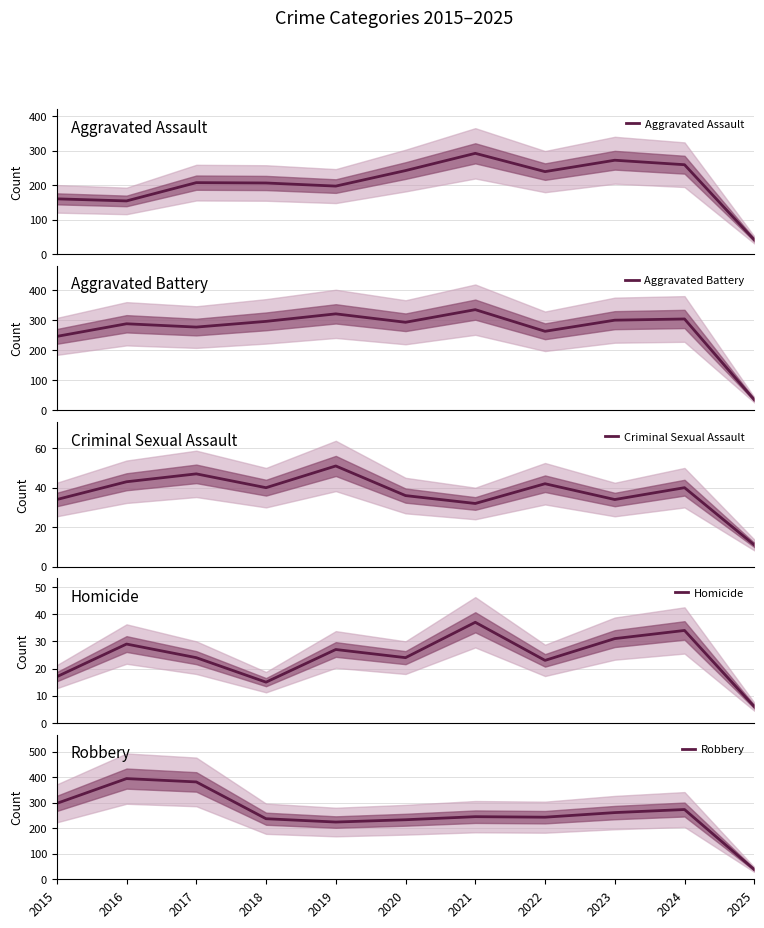

How many series are shown in this chart?

5